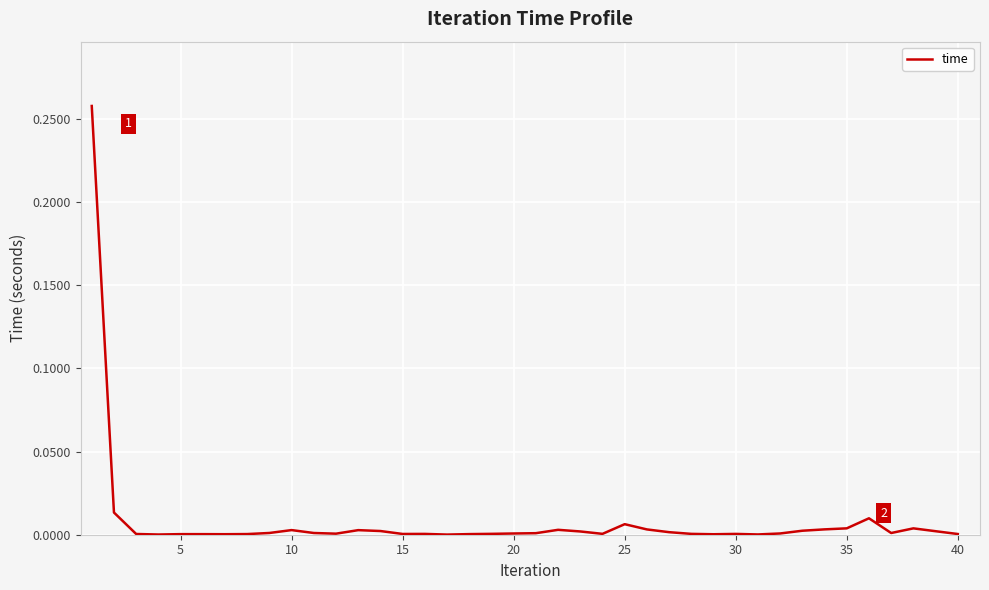

Does the chart display data point markers on the line(s)?

No